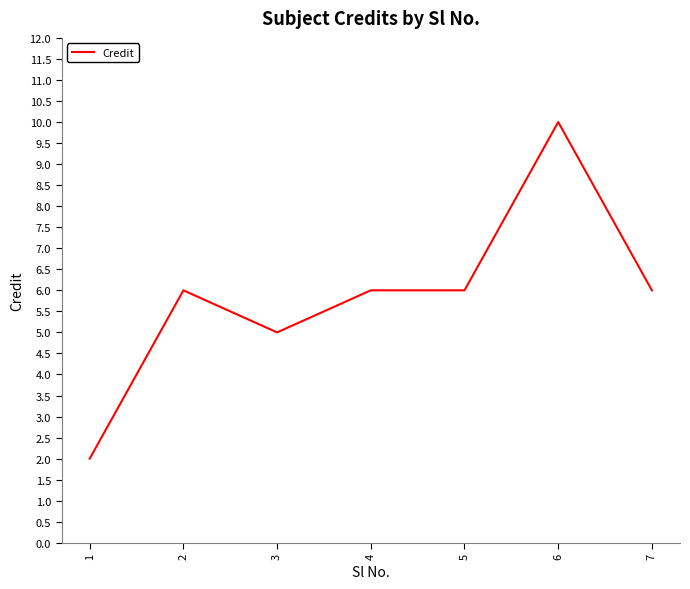

Which label corresponds to the largest value in the chart?

6